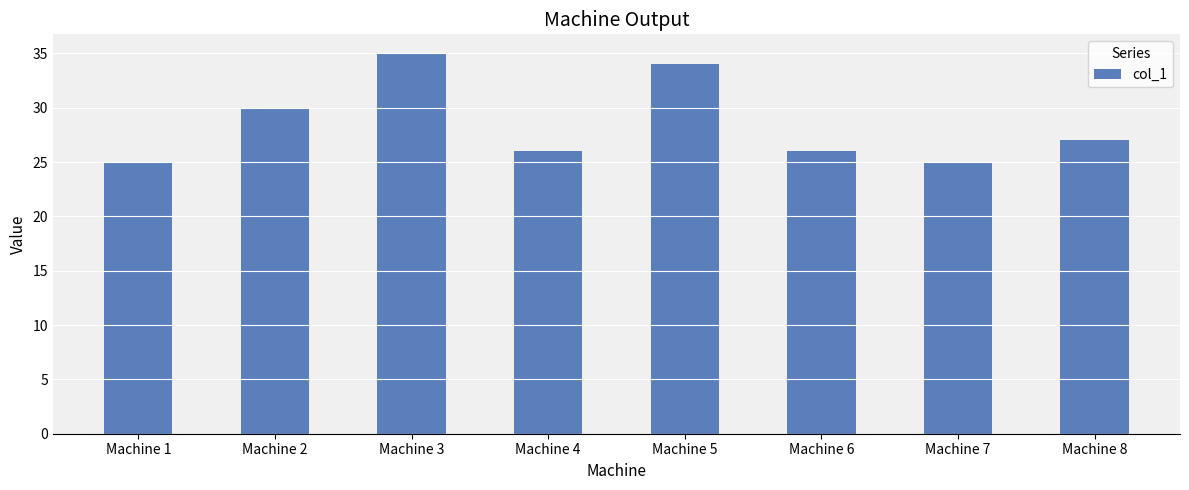

What is the difference between the values at Machine 5 and Machine 1?

9